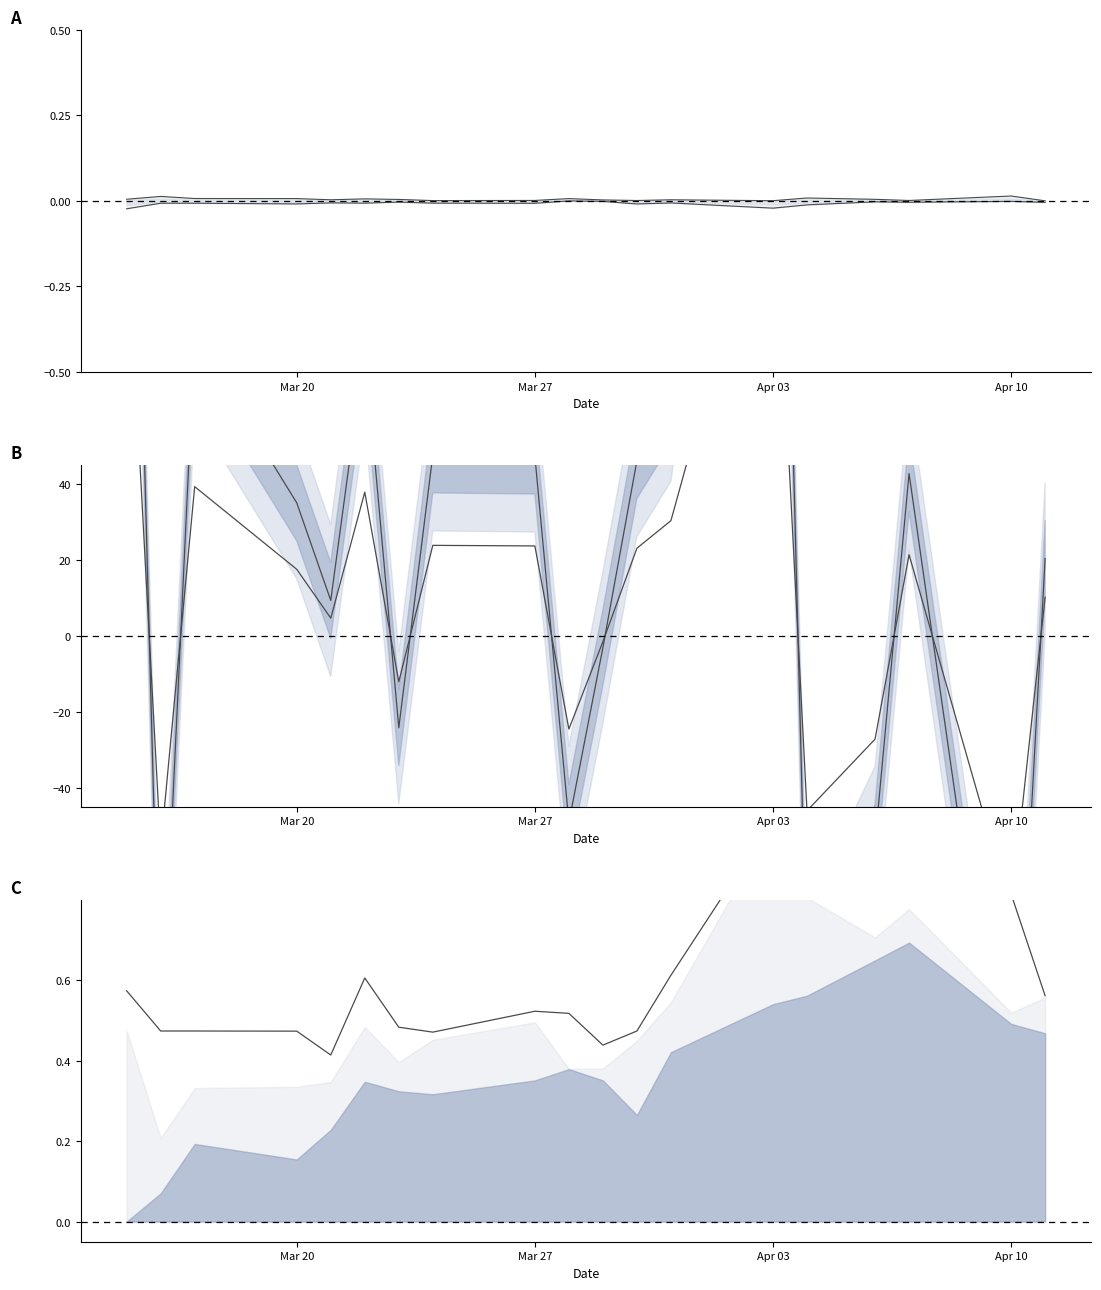

Is it true that close-open diff equals -39.8 at 6?

False